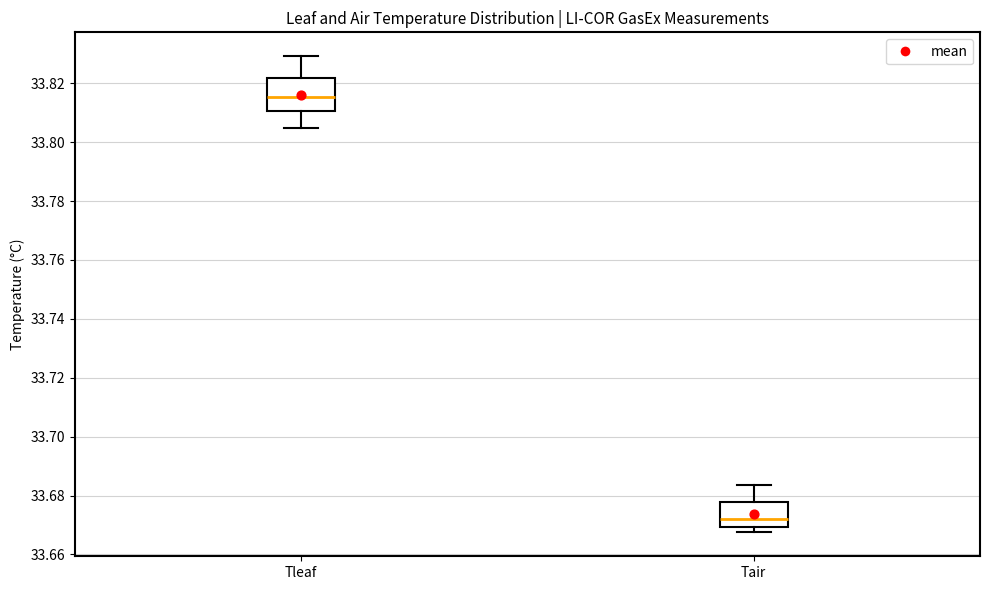

Comparing the boxes themselves (not the whiskers), which one is the tallest?

Tleaf